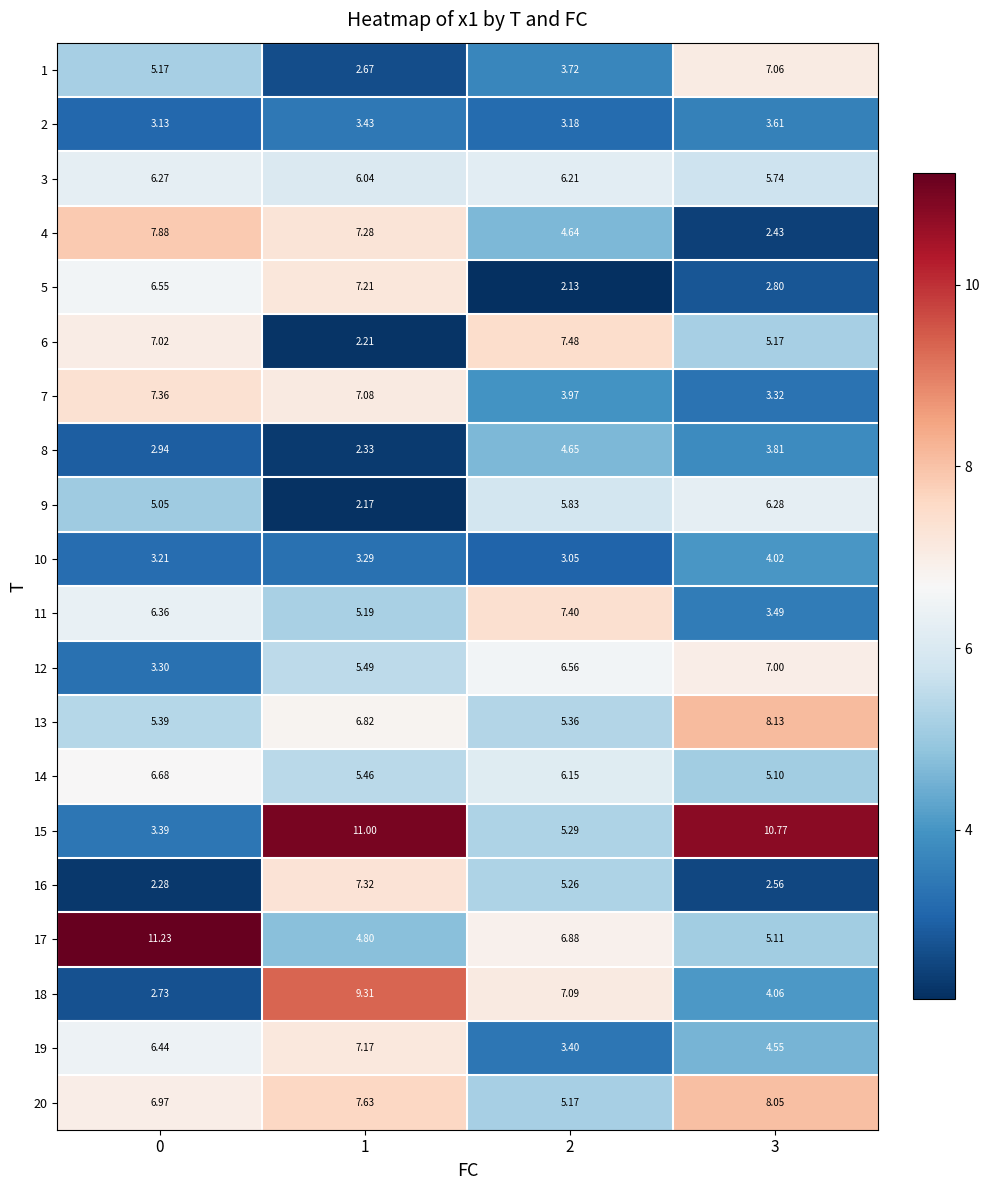

How many data points in 17 are less than 6?

2